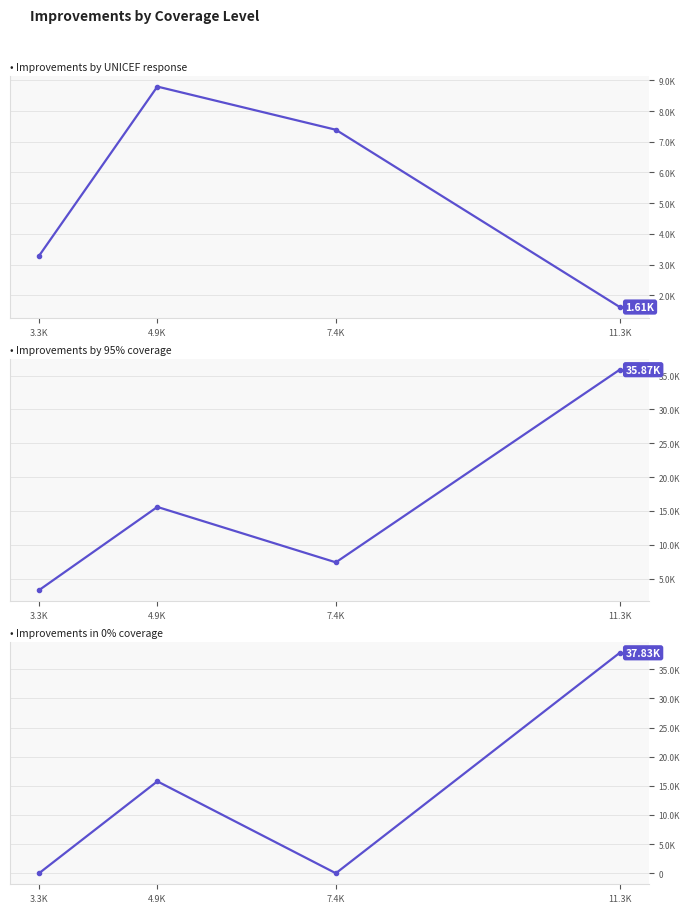

How many data points in Improvements by 95% coverage are less than 15584?

2